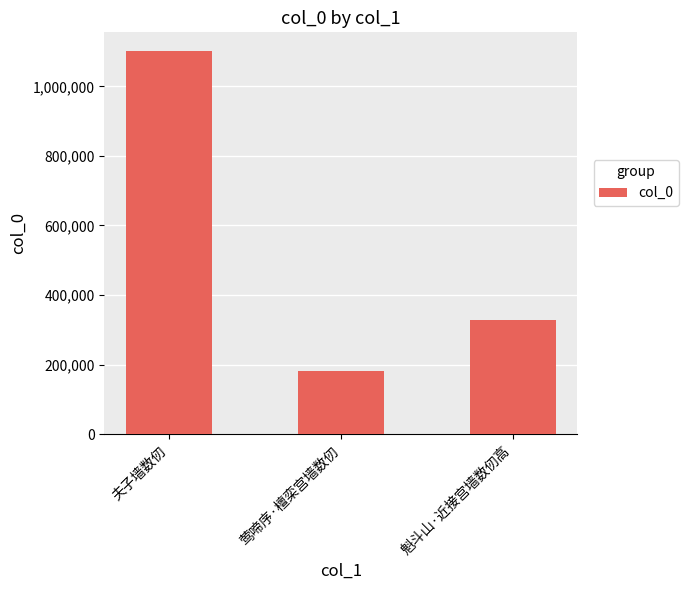

What is the difference between the maximum and second lowest values?

772380